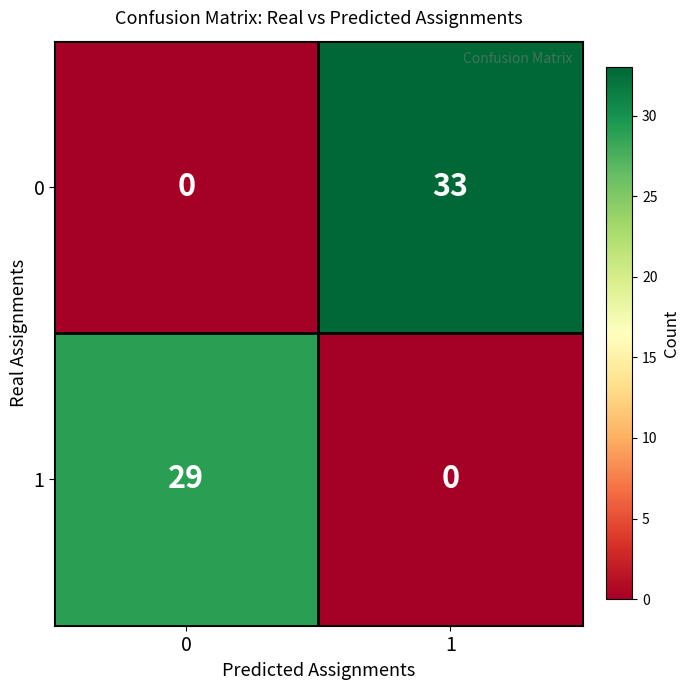

What is the sum of all 0 values?

33